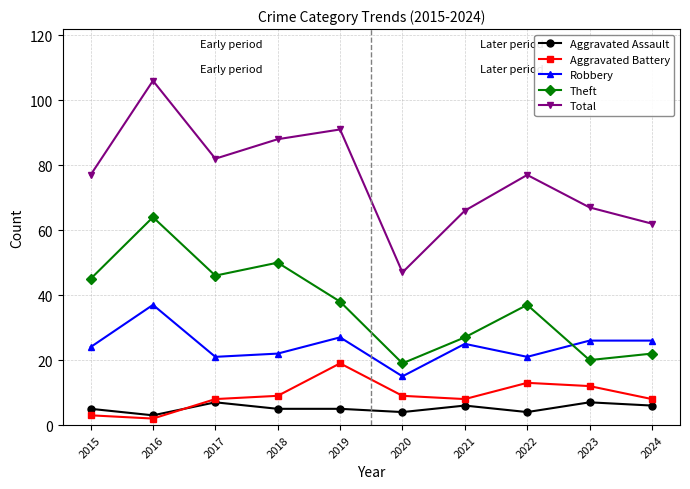

At which category does the chart reach its peak across all series?

2016